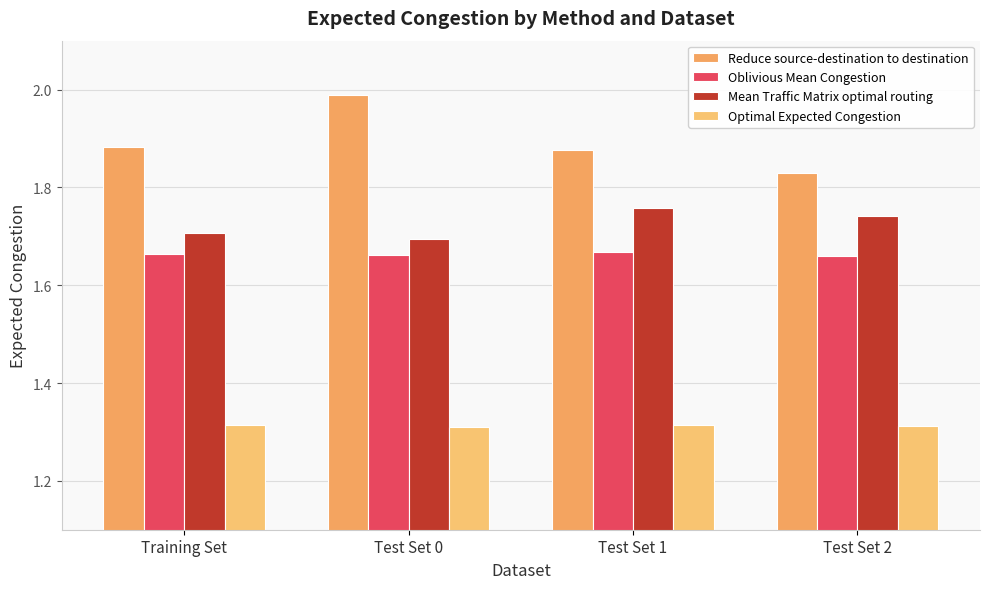

What is the difference between the maximum and minimum values in the Mean Traffic Matrix optimal routing series?

0.1